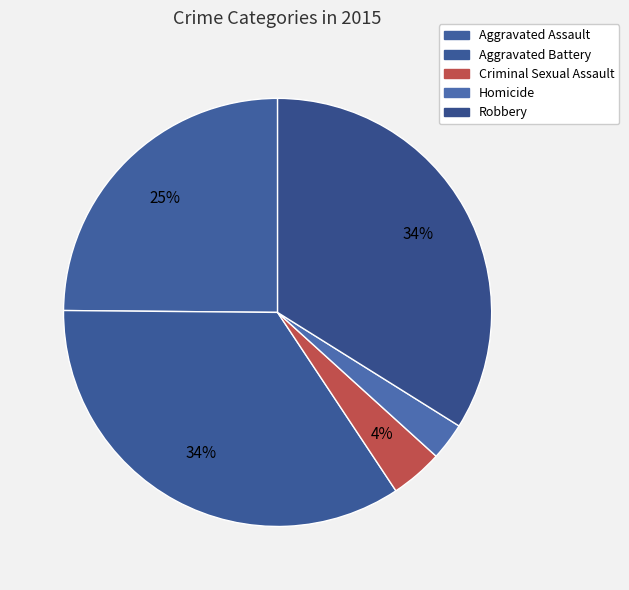

Rank the categories by value from highest to lowest.

Aggravated Battery, Robbery, Aggravated Assault, Criminal Sexual Assault, Homicide